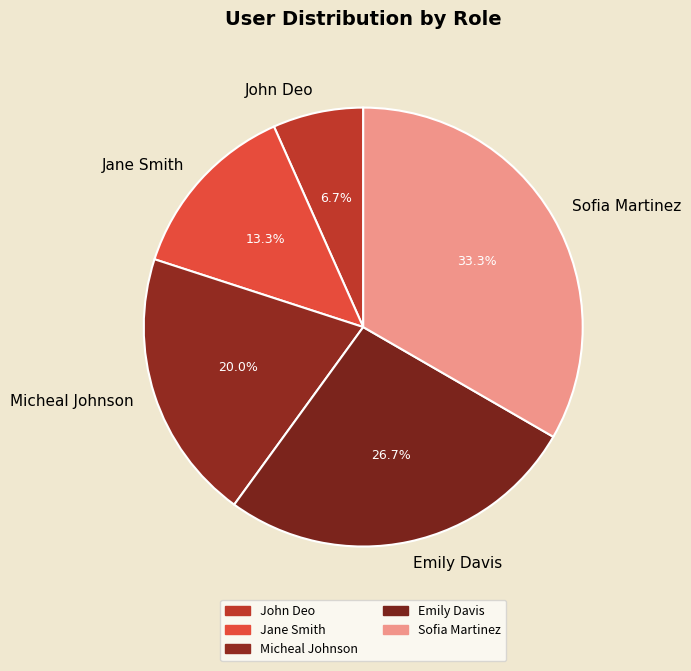

Is Jane Smith the majority of the pie?

No